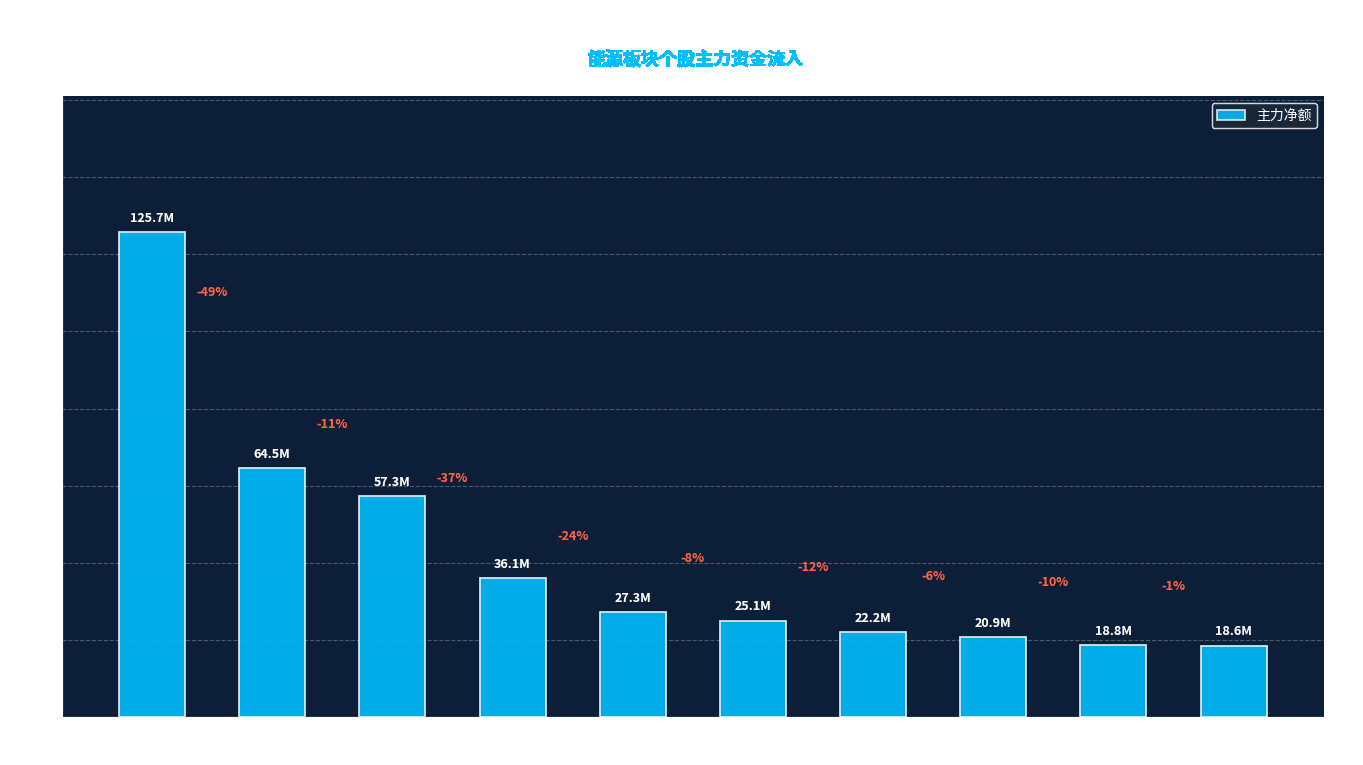

Are the bars horizontal?

No